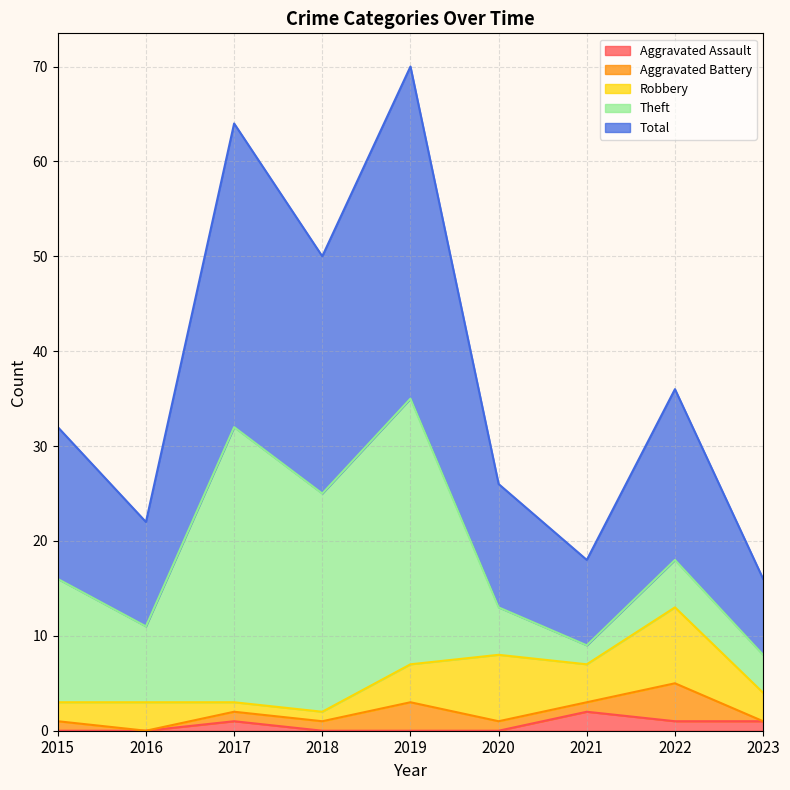

Which series has the largest range (max minus min)?

Theft